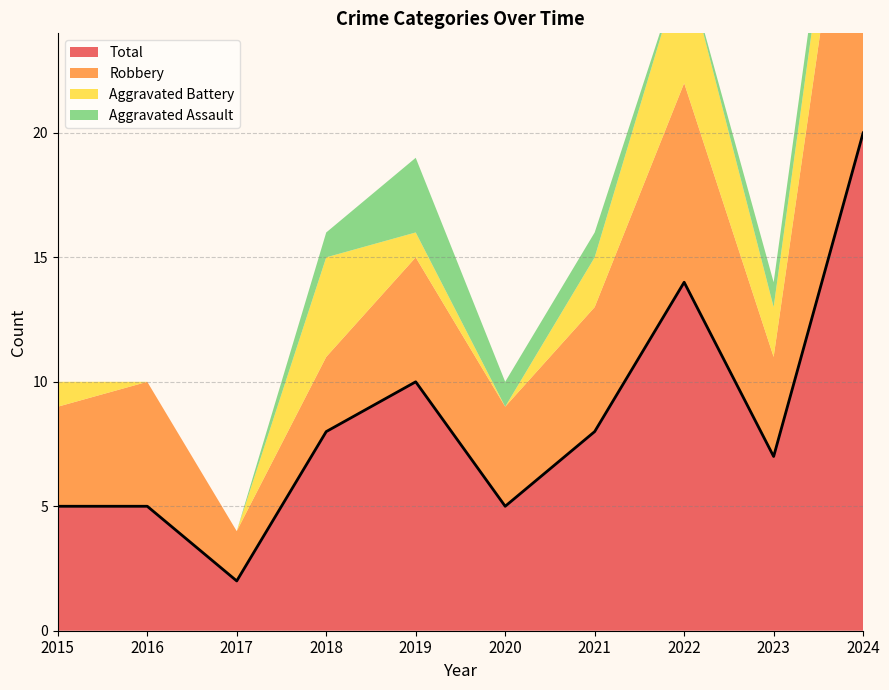

True or false: Total and Aggravated Battery intersect in this chart.

False